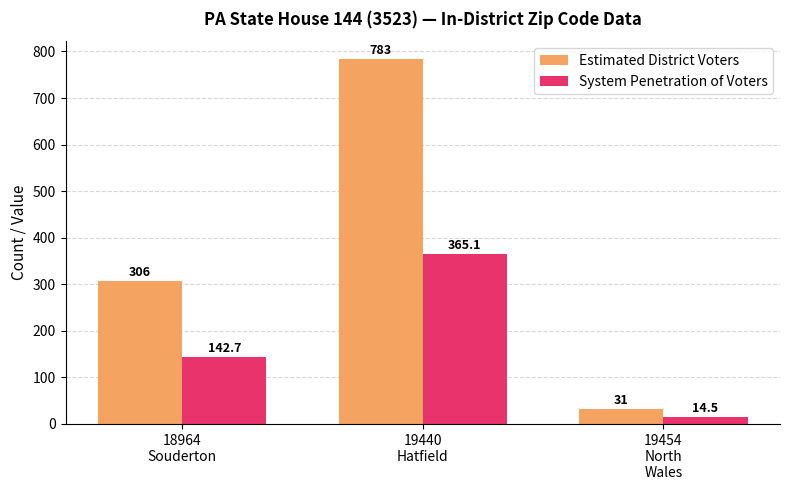

How many values in the System Penetration of Voters series are below 142?

1